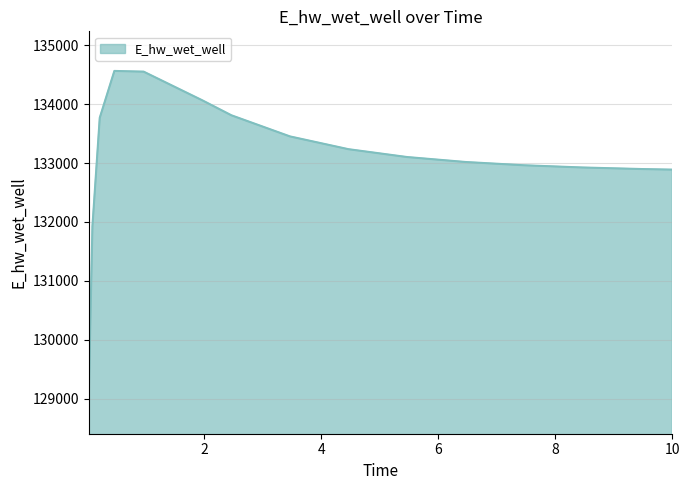

What is the difference between the maximum and minimum values?

5518.6